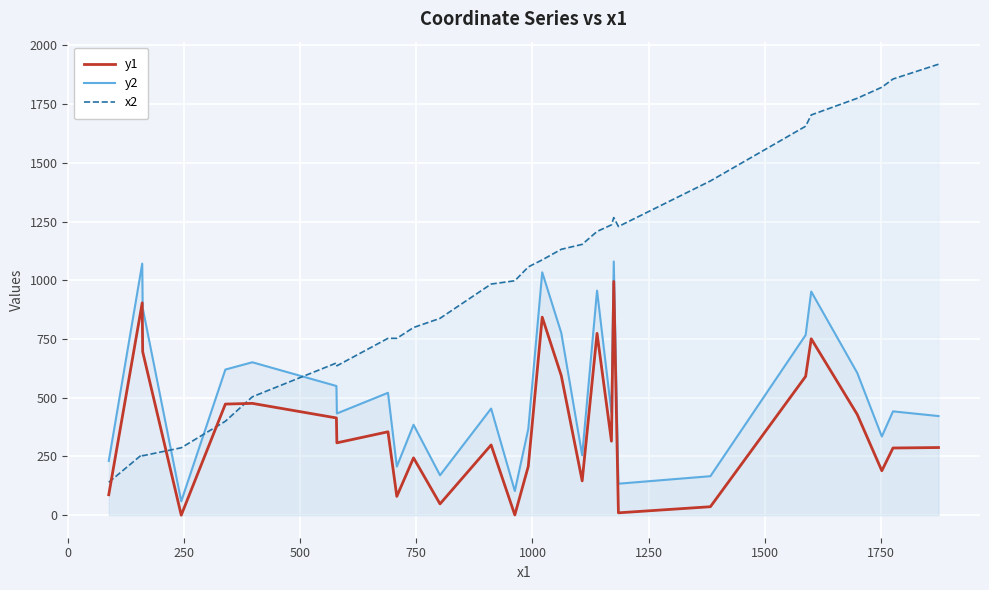

What is the lowest value of the y2 series?

59